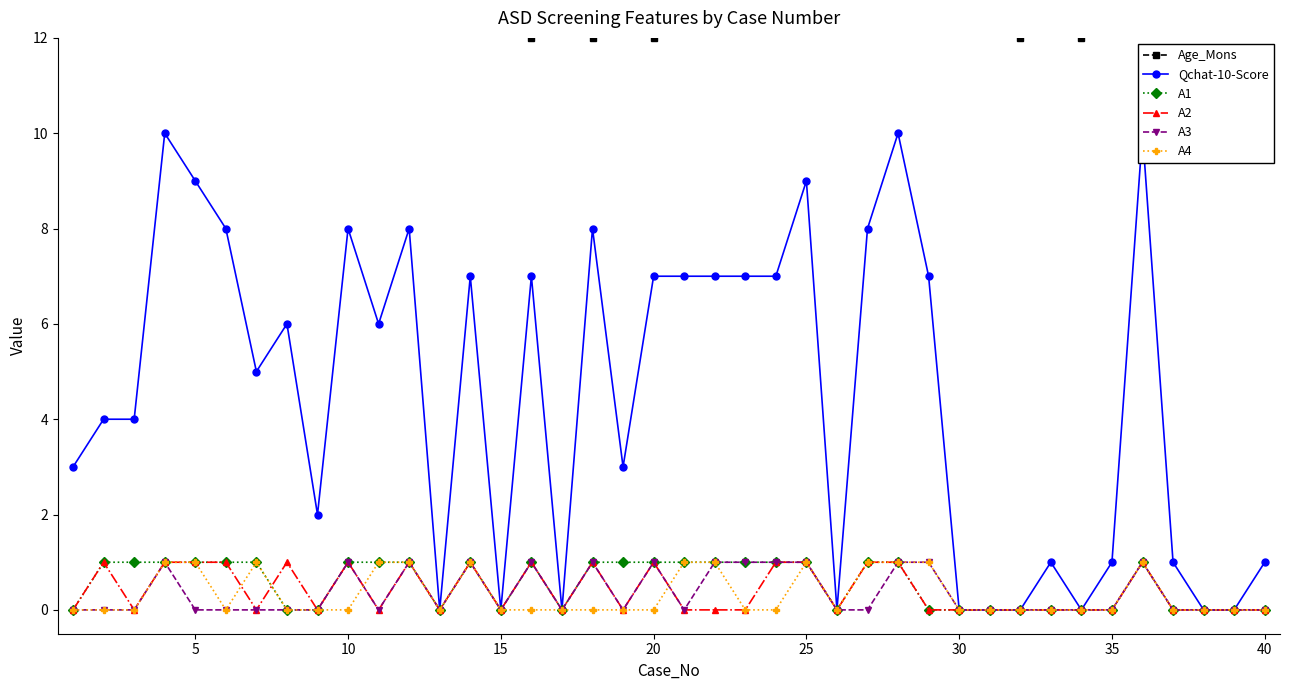

True or false: A1 has a value of 1 at 15.

False